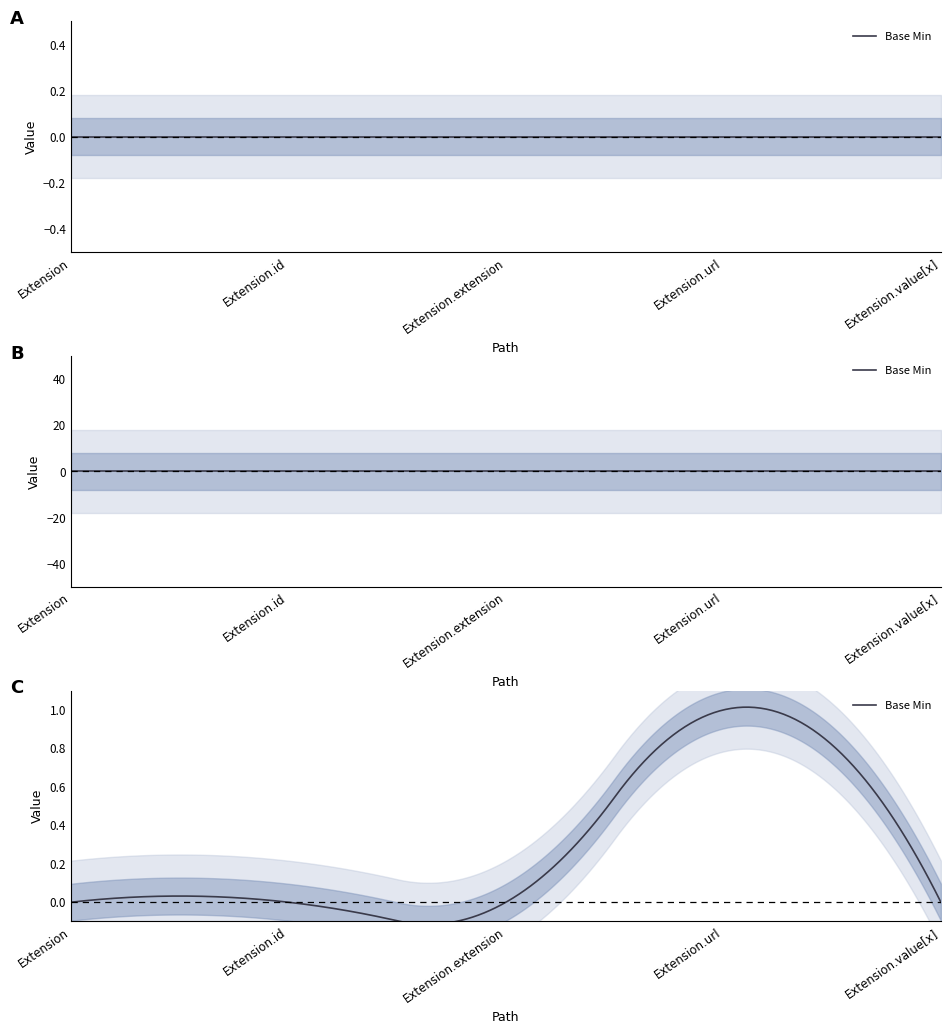

Is it true that Base Min equals 2 at Extension.url?

False